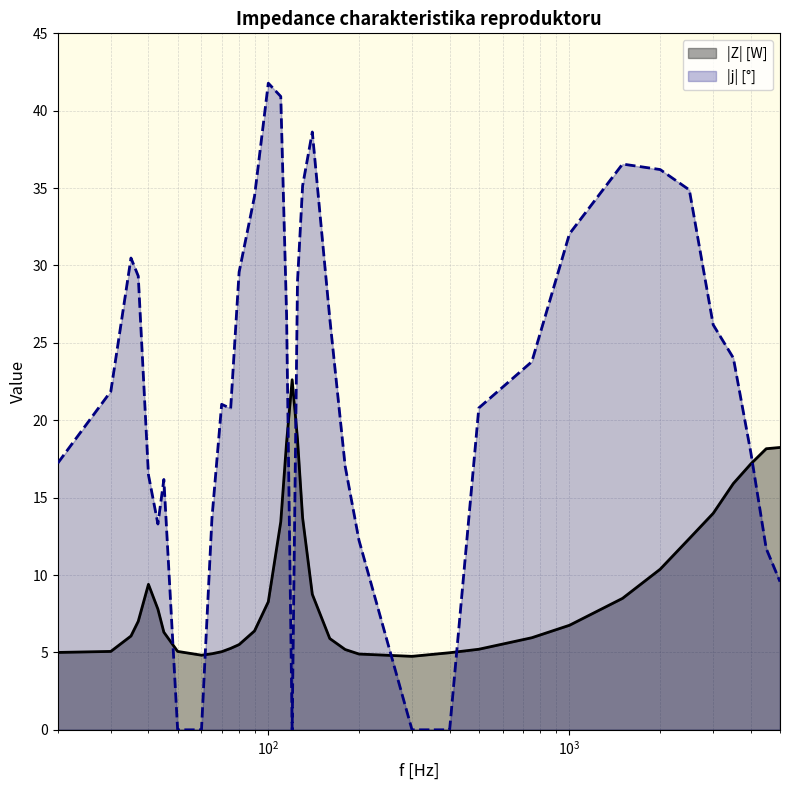

In |Z| [W], how many points are higher than both neighbors (excluding endpoints)?

2